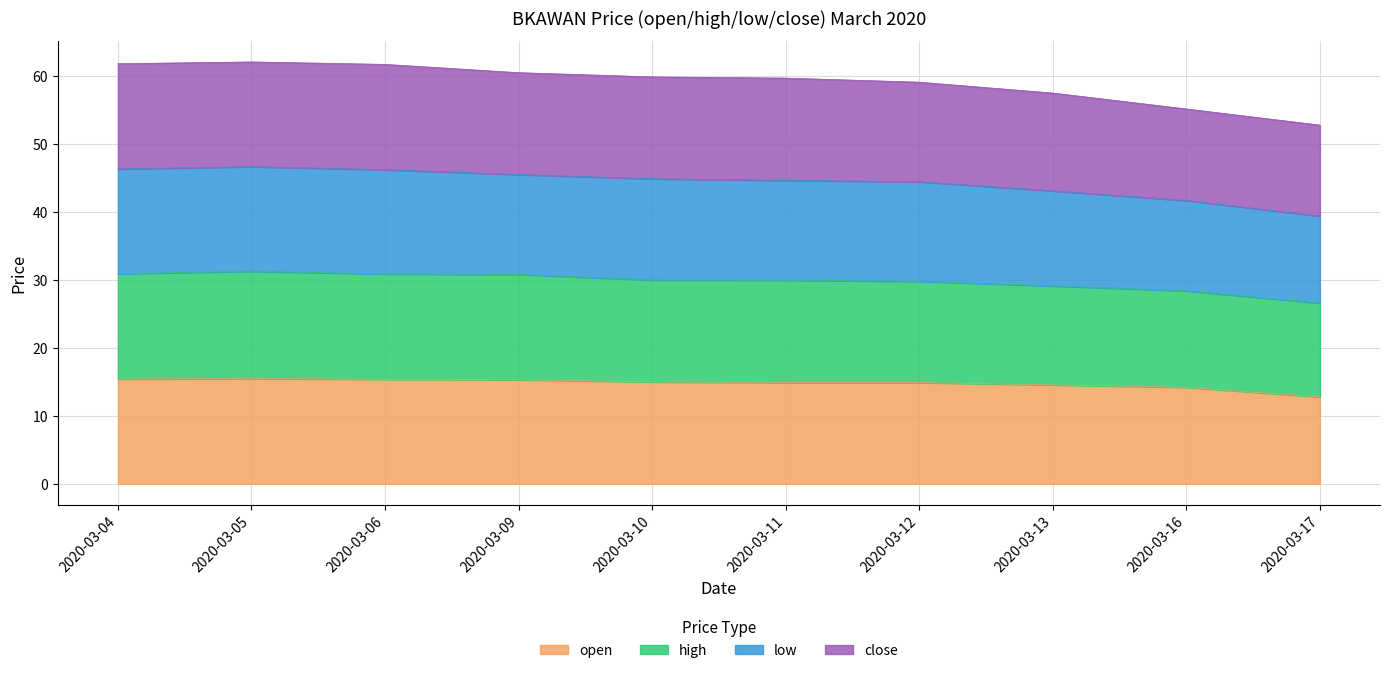

Where is open nearest to the value 14?

2020-03-16